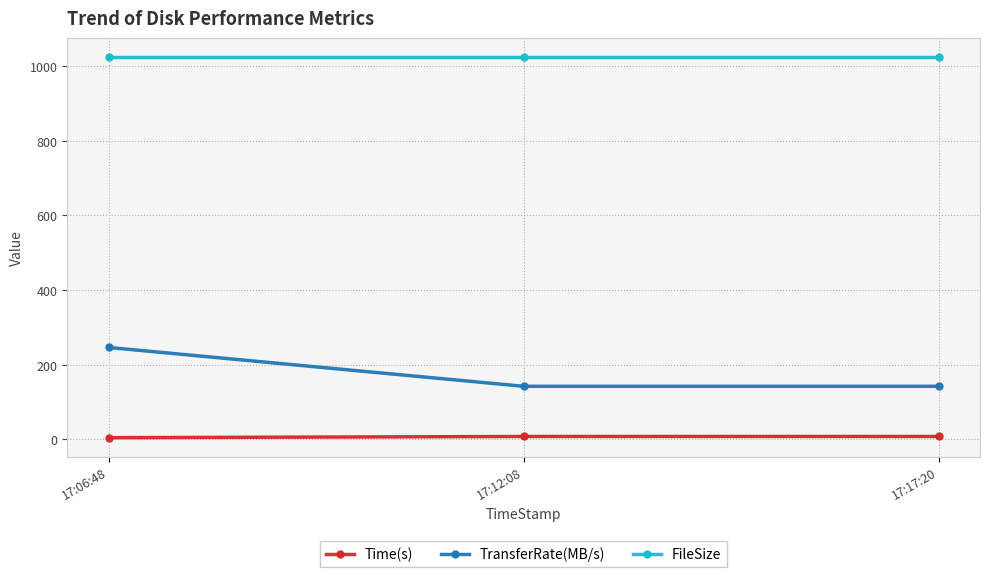

At which category is the sum across all series the highest?

17:06:48